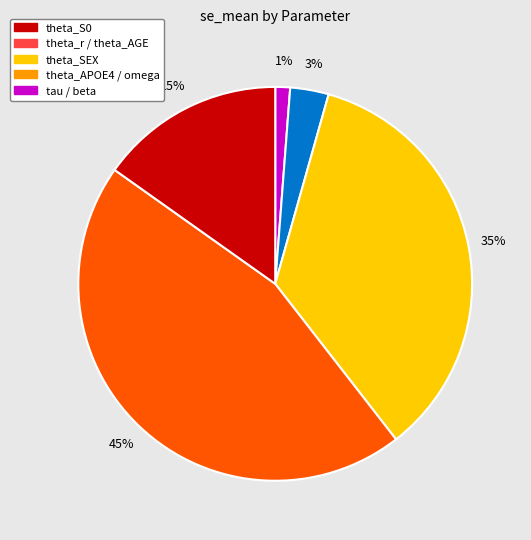

To the nearest percent, what is the average slice percentage?

20%